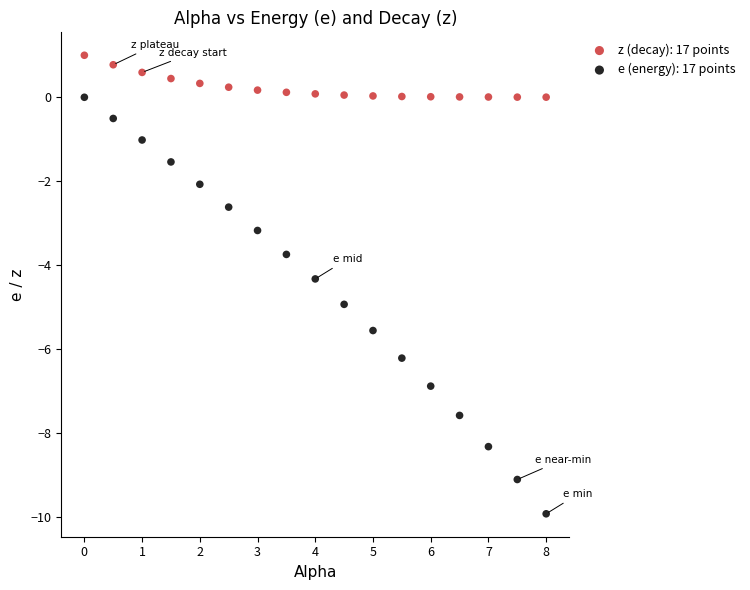

What are all the series names shown in the legend?

z (decay): 17 points, e (energy): 17 points